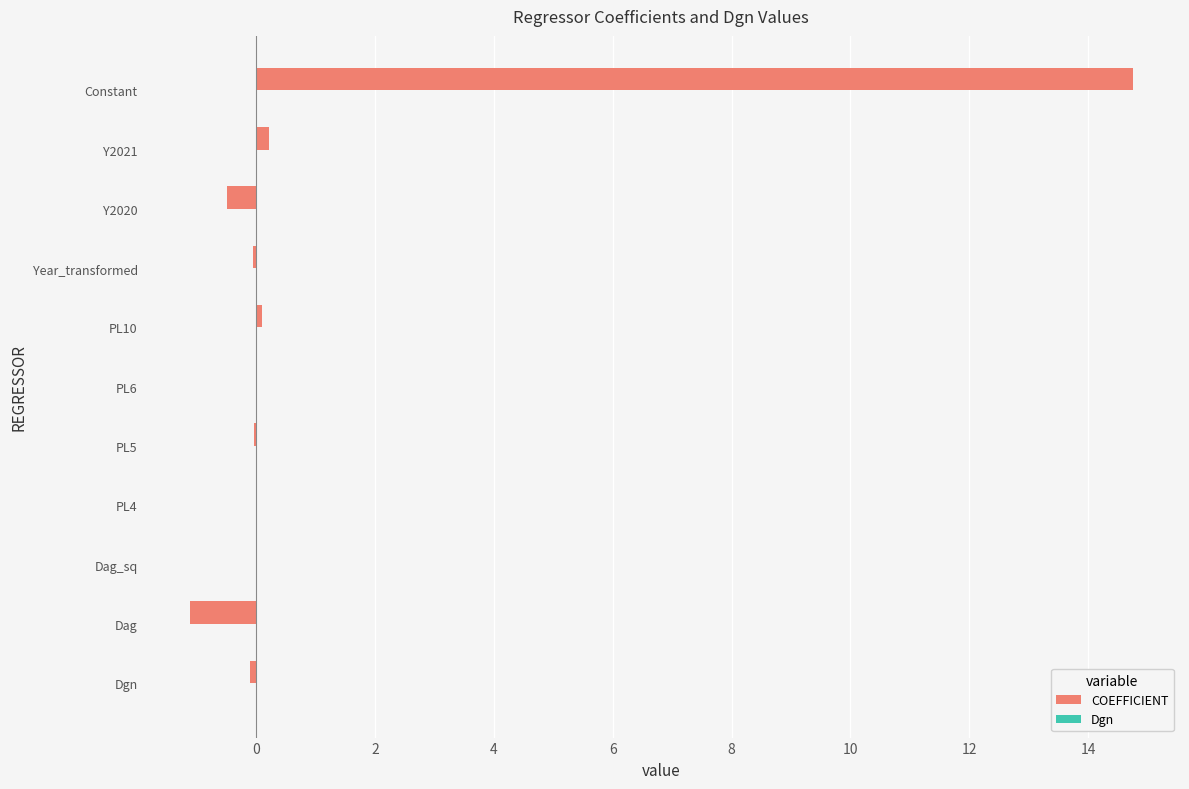

What is the sum of all COEFFICIENT values?

13.3